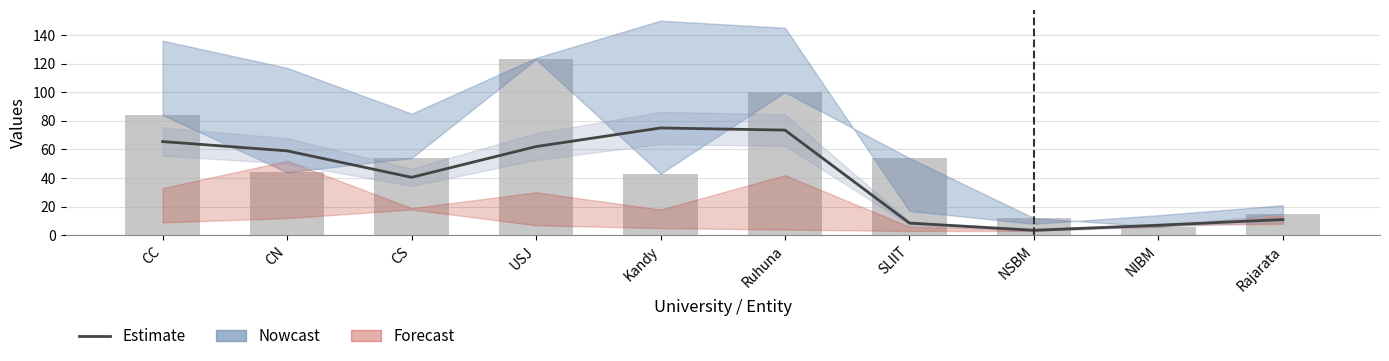

What is the greatest value displayed?

123.0